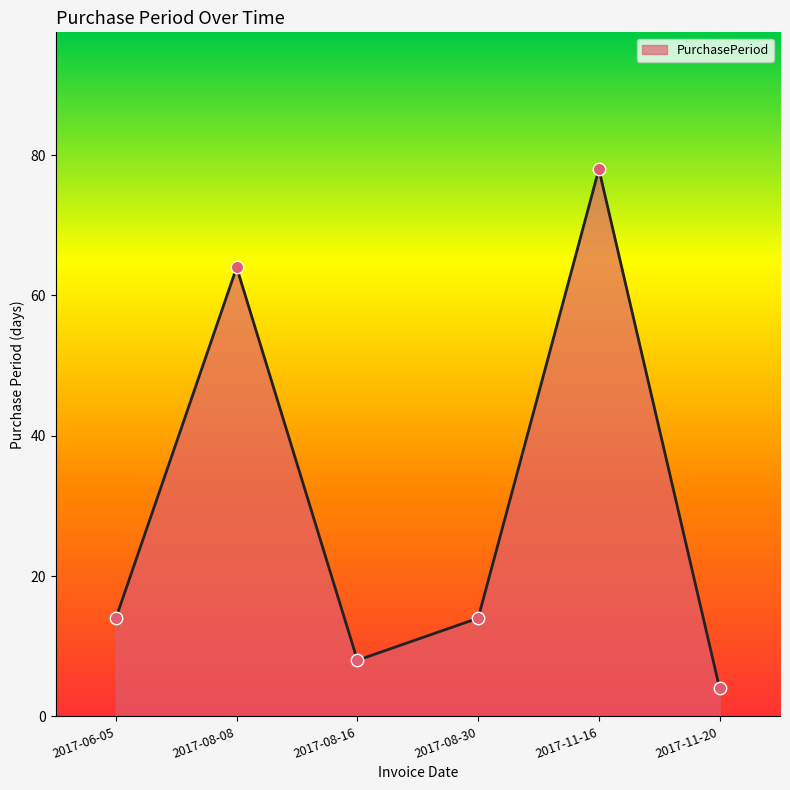

What is the ratio of the value at 2017-08-08 to the value at 2017-08-16?

8.0